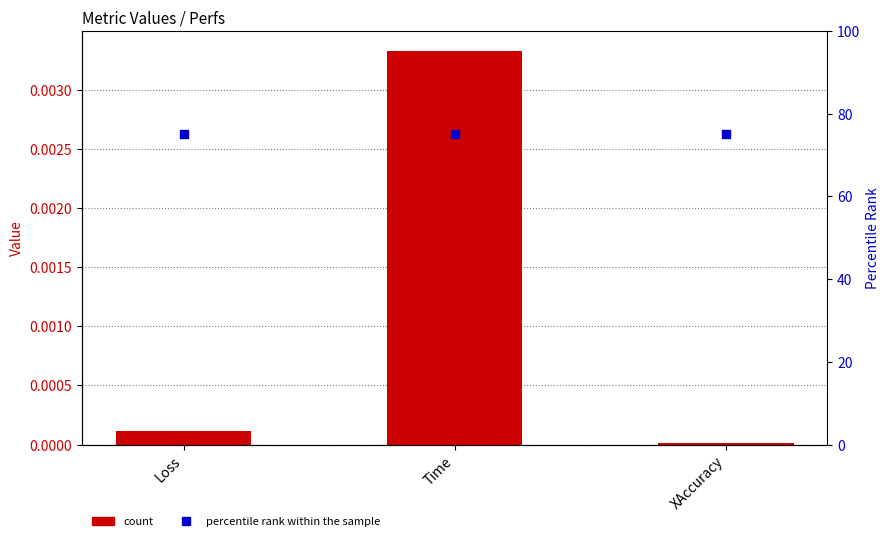

Is the value of count at Loss greater than the value of percentile rank within the sample at Loss?

No